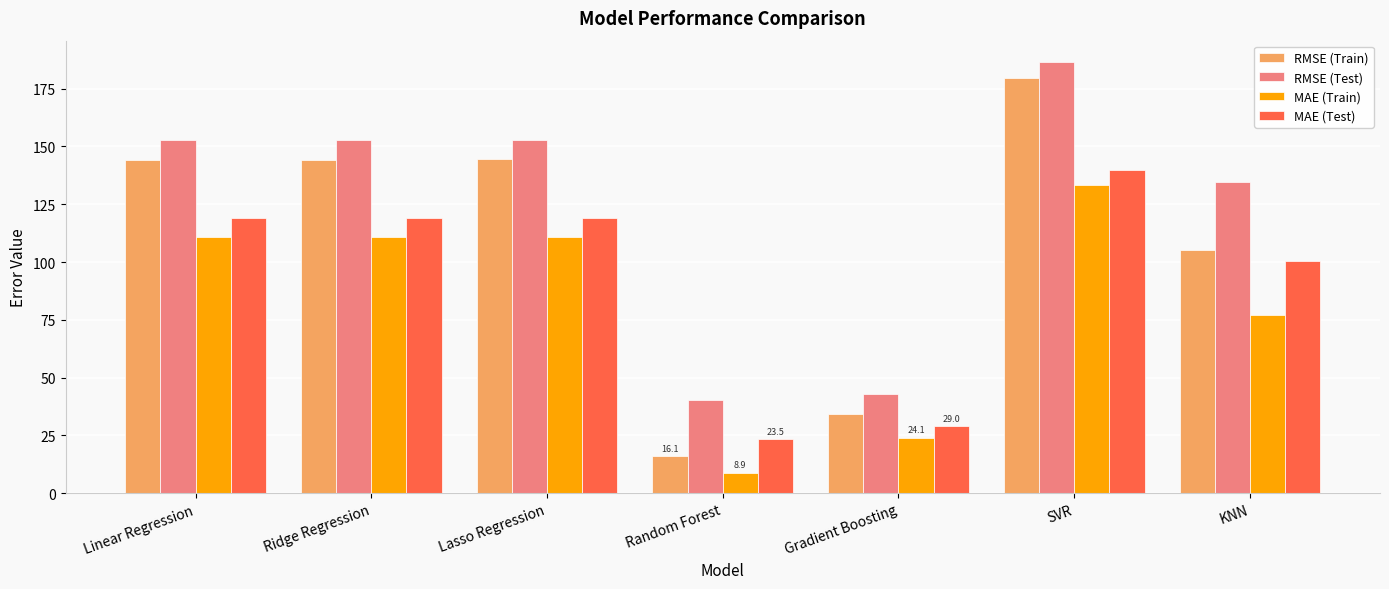

How many series are shown in this chart?

4